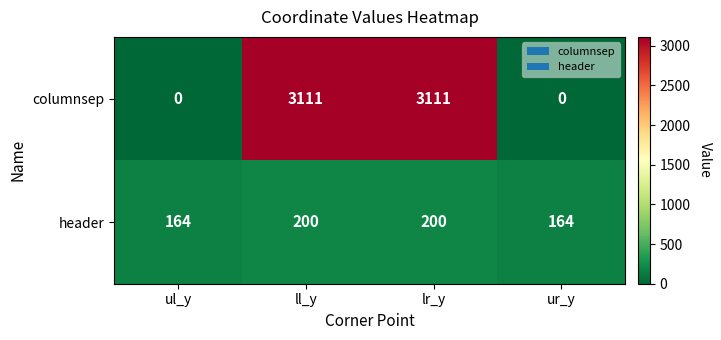

True or false: columnsep has a value of 5259 at ll_y.

False